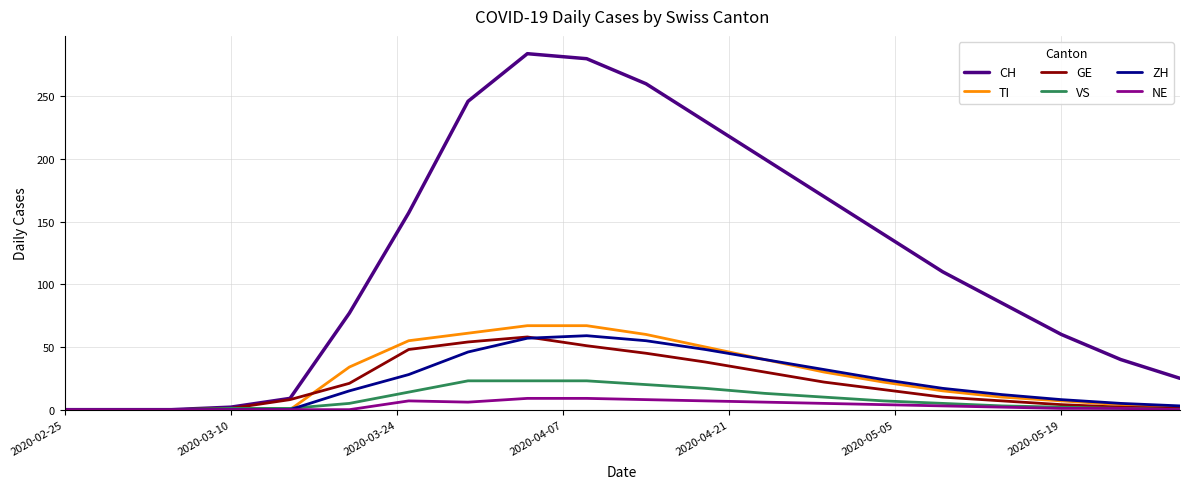

What are all the series names shown in the legend?

CH, TI, GE, VS, ZH, NE